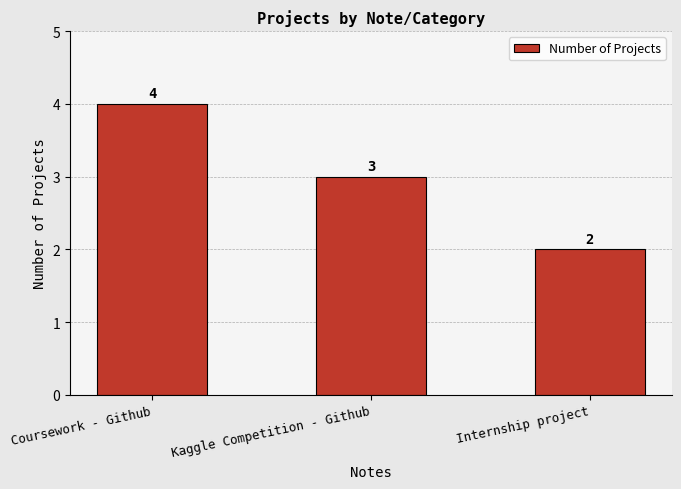

What is the sum of all values?

9